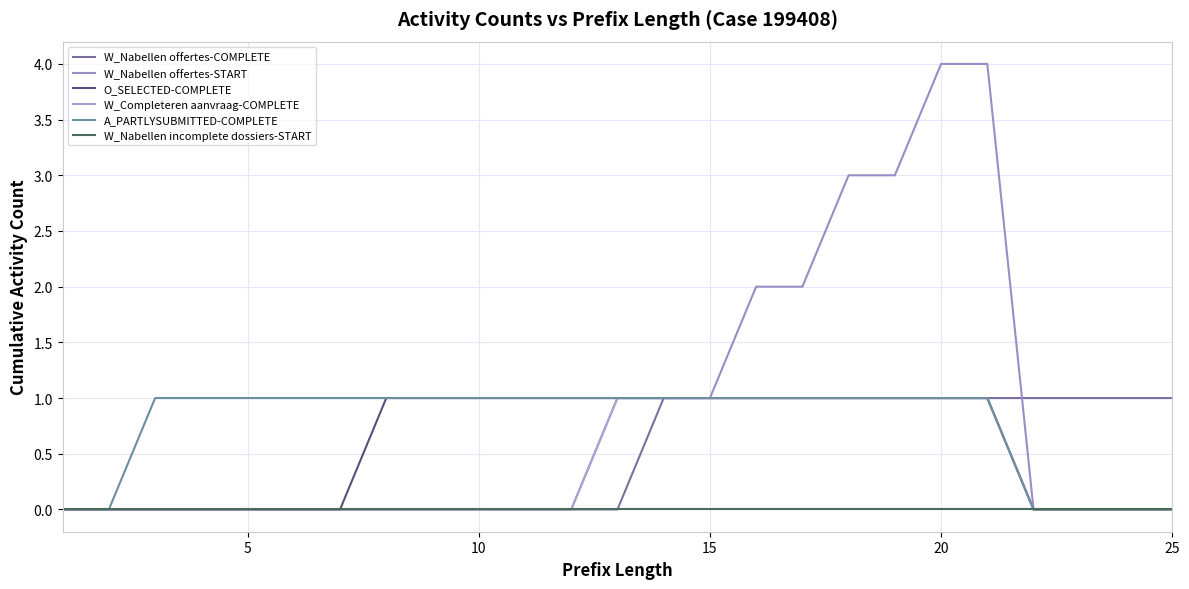

What is the maximum value shown in the chart?

4